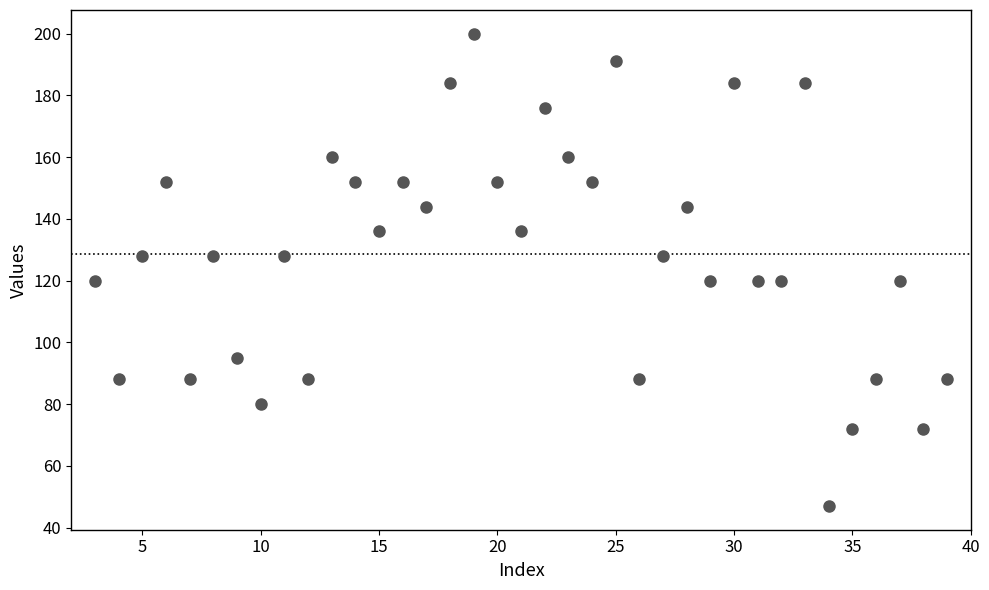

What is the range of X values (max minus min)?

36